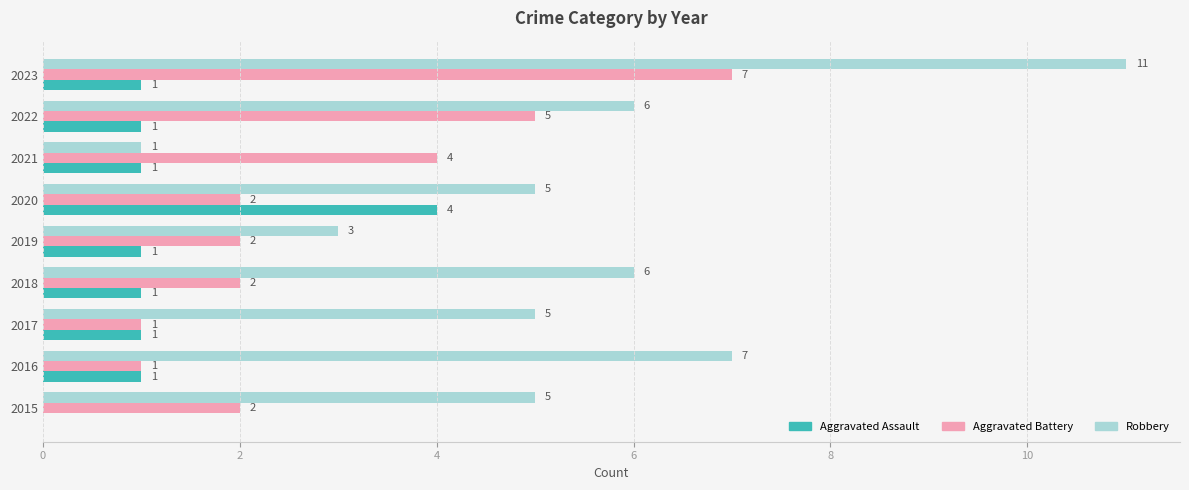

What is the sum of all Aggravated Battery values?

26